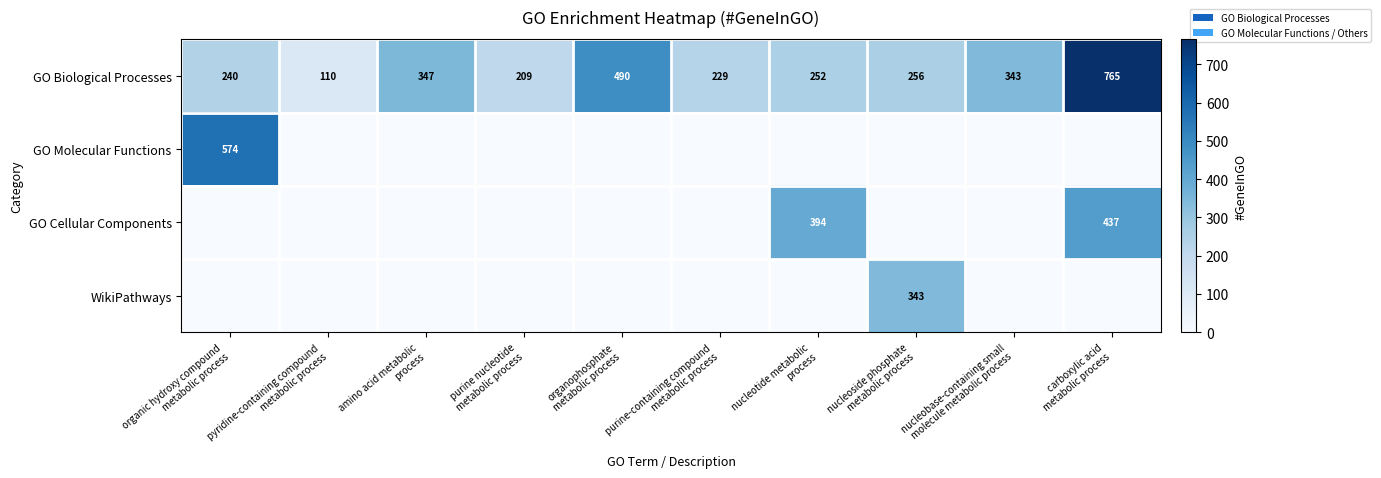

What is the sum of all GO Biological Processes values?

3241